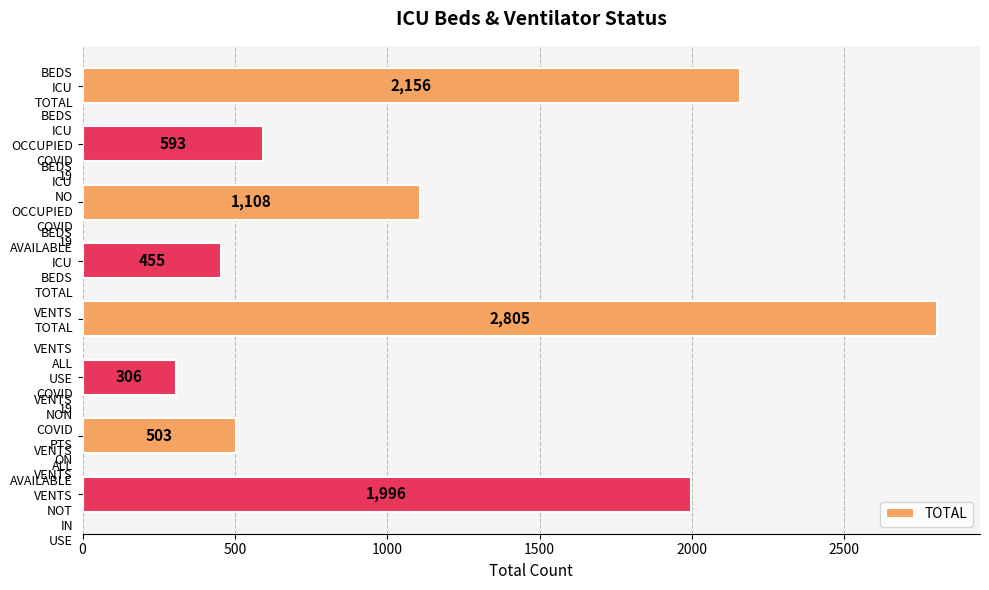

How many categories are shown in the chart?

8